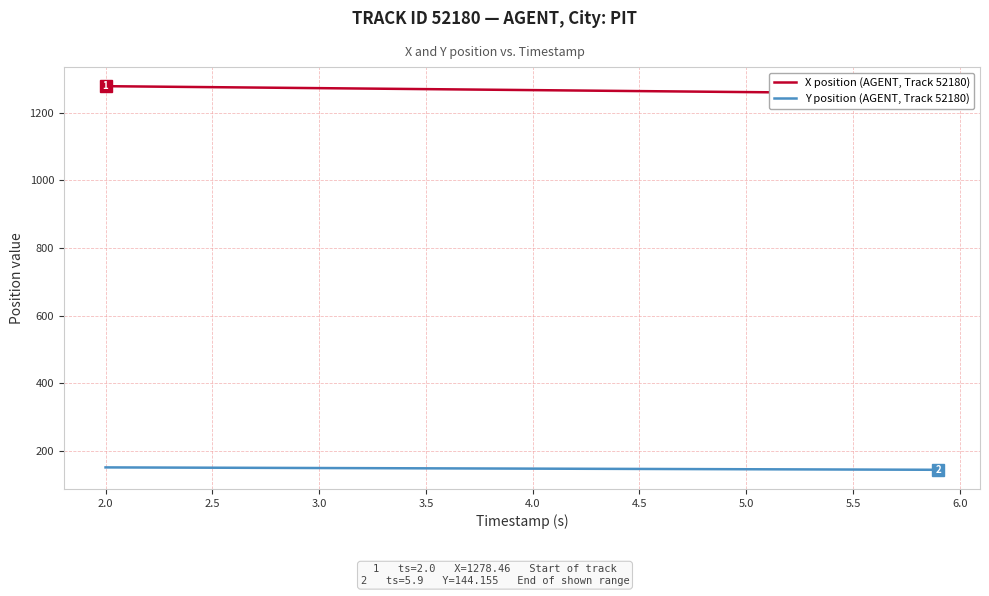

True or false: Y position (AGENT, Track 52180) and X position (AGENT, Track 52180) cross at least once.

False